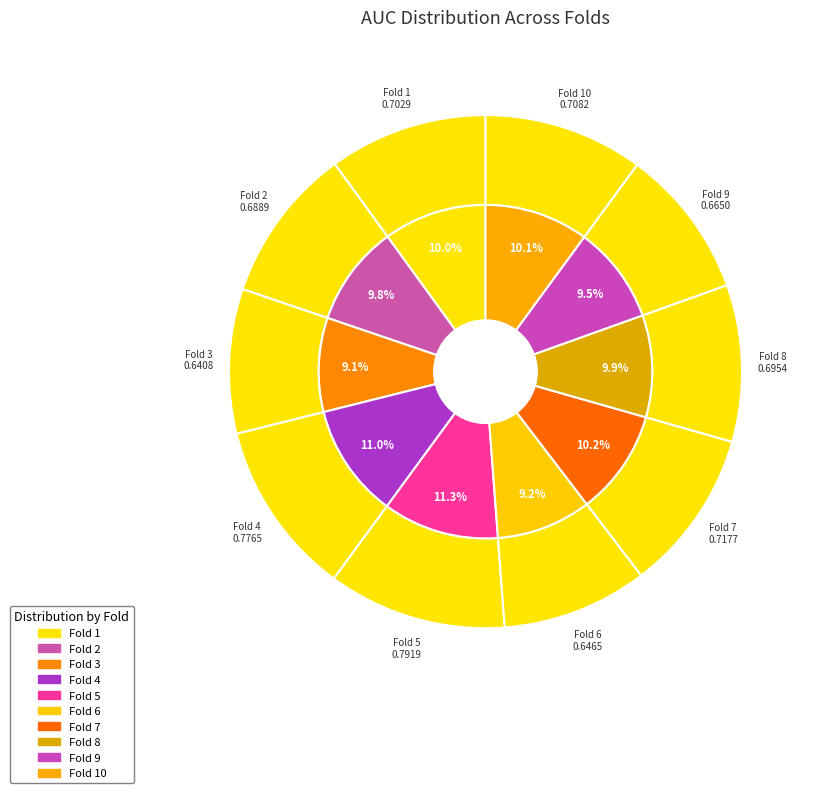

What percentage is the 7 slice, to the nearest percent?

10%